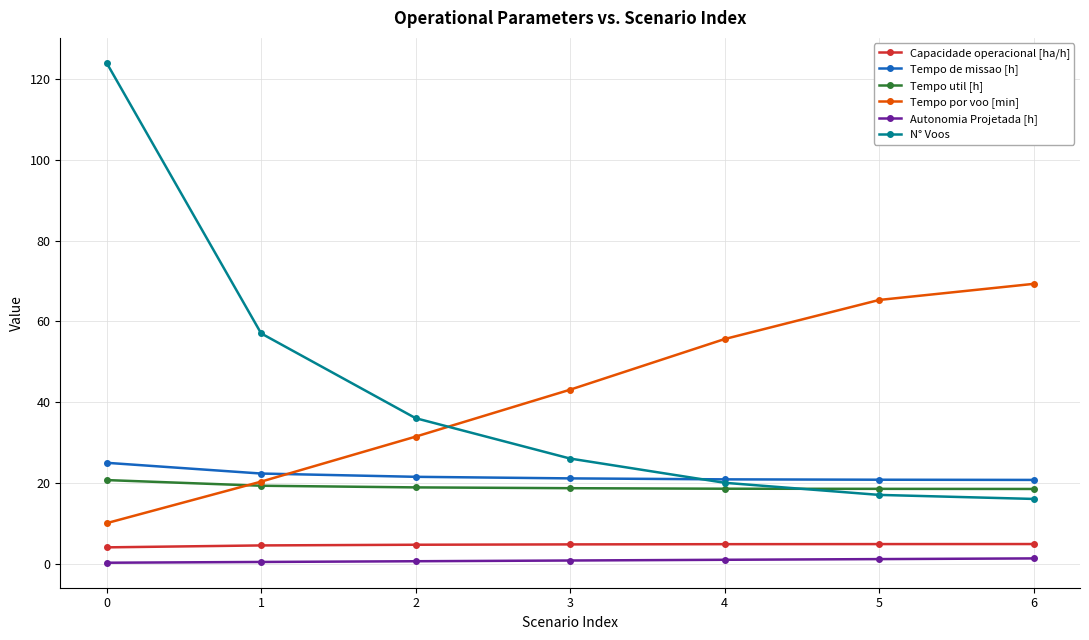

True or false: Tempo por voo [min] and Capacidade operacional [ha/h] cross at least once.

False